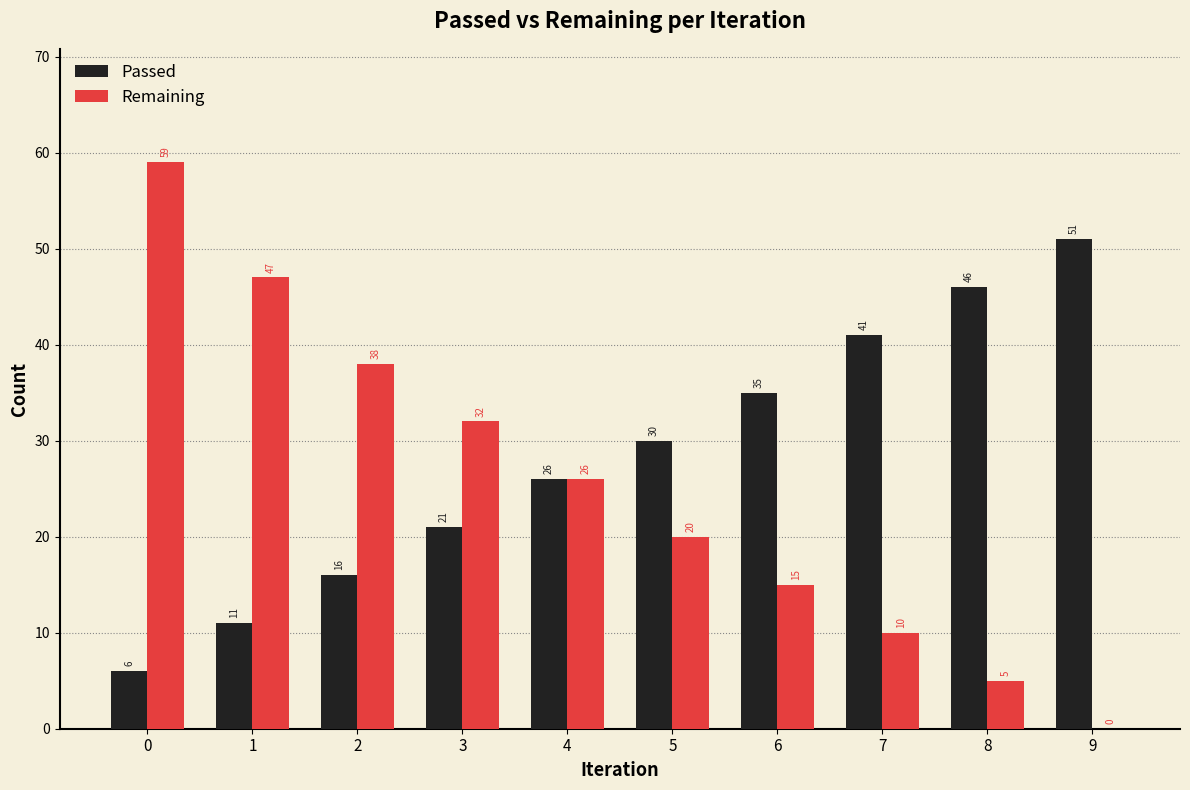

Are the bars horizontal?

No